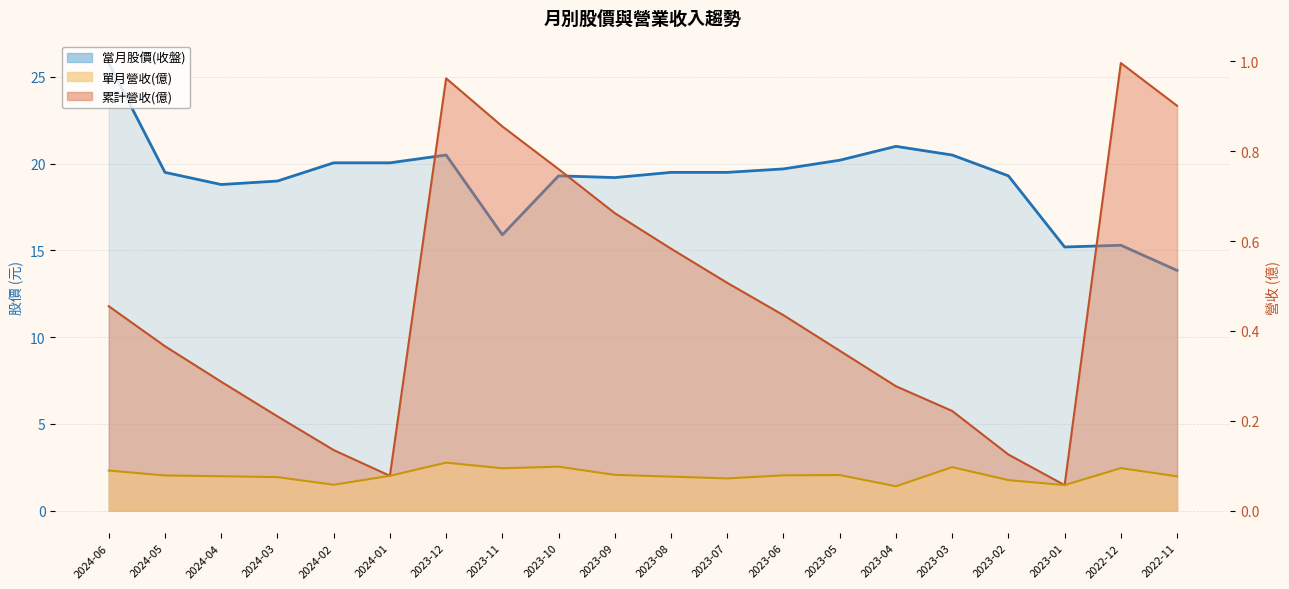

What is the difference between the maximum and minimum values in the 單月營收(億) series?

0.1